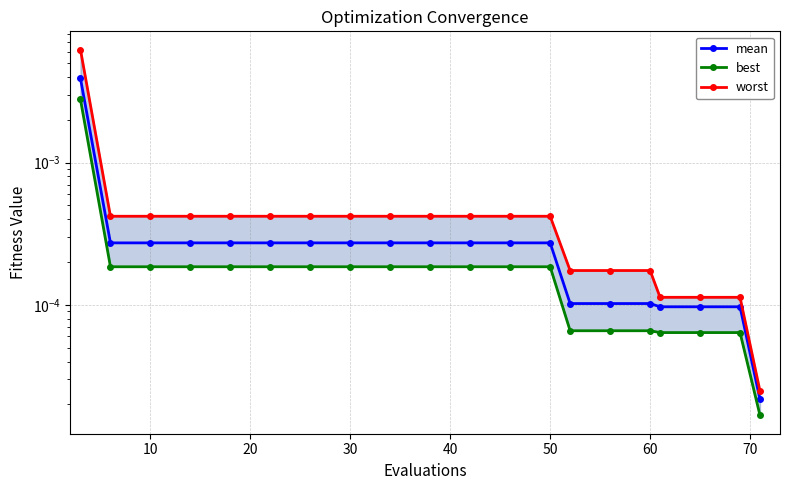

What are all the series names shown in the legend?

mean, best, worst